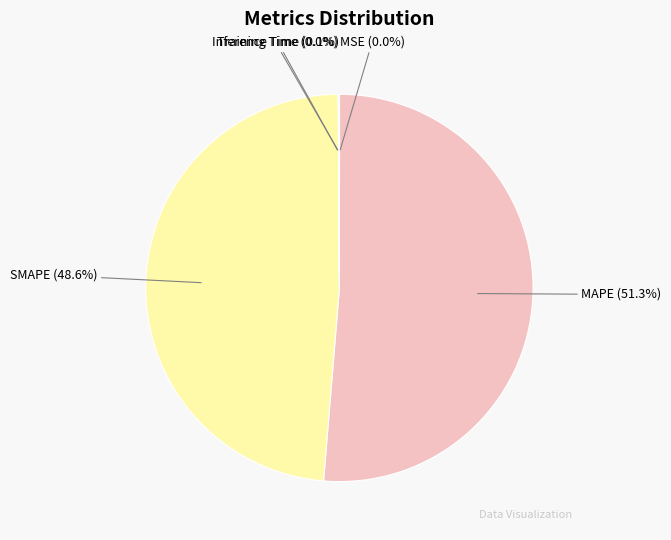

What percentage is the MAPE slice, to the nearest percent?

51%